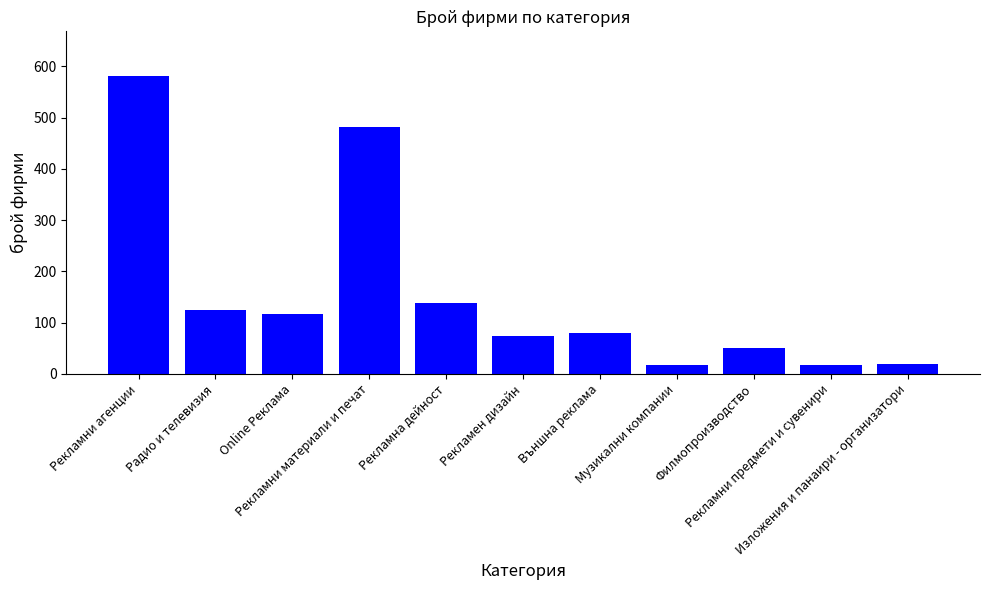

Which has a higher value, Радио и телевизия or Рекламни материали и печат?

Рекламни материали и печат